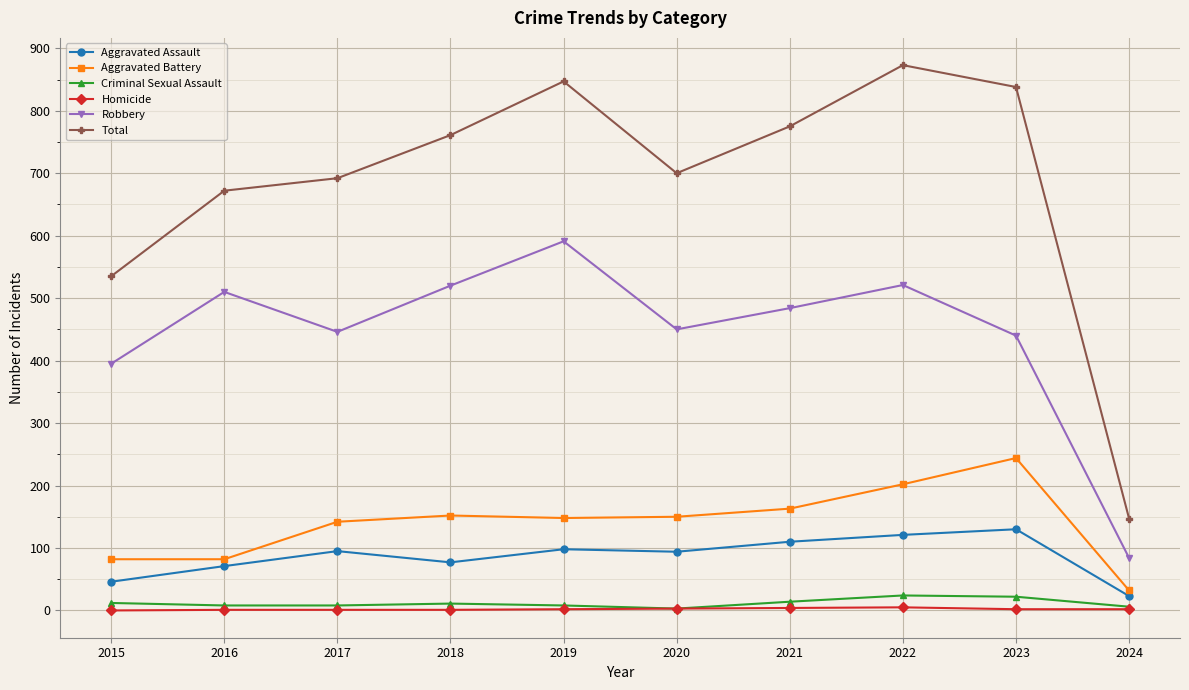

What are all the series names shown in the legend?

Aggravated Assault, Aggravated Battery, Criminal Sexual Assault, Homicide, Robbery, Total